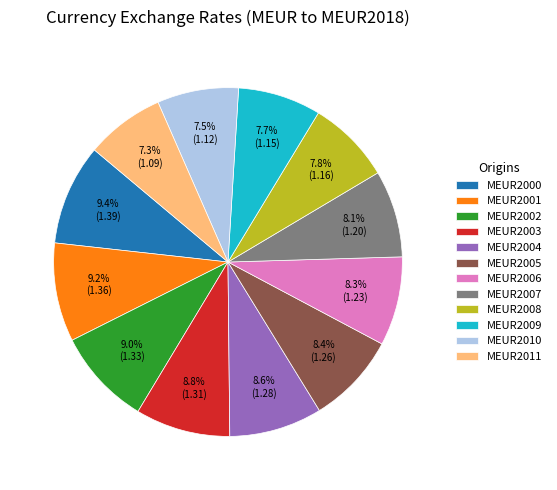

Combined, do MEUR2002 and MEUR2005 account for over 50%?

No